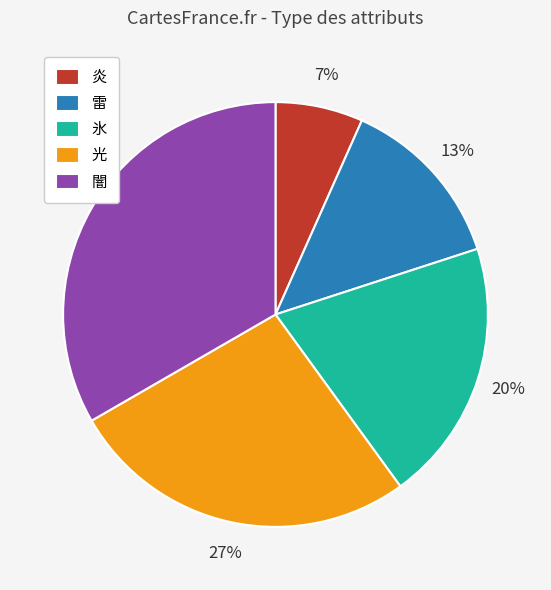

Between 光 and 雷, which is larger?

光